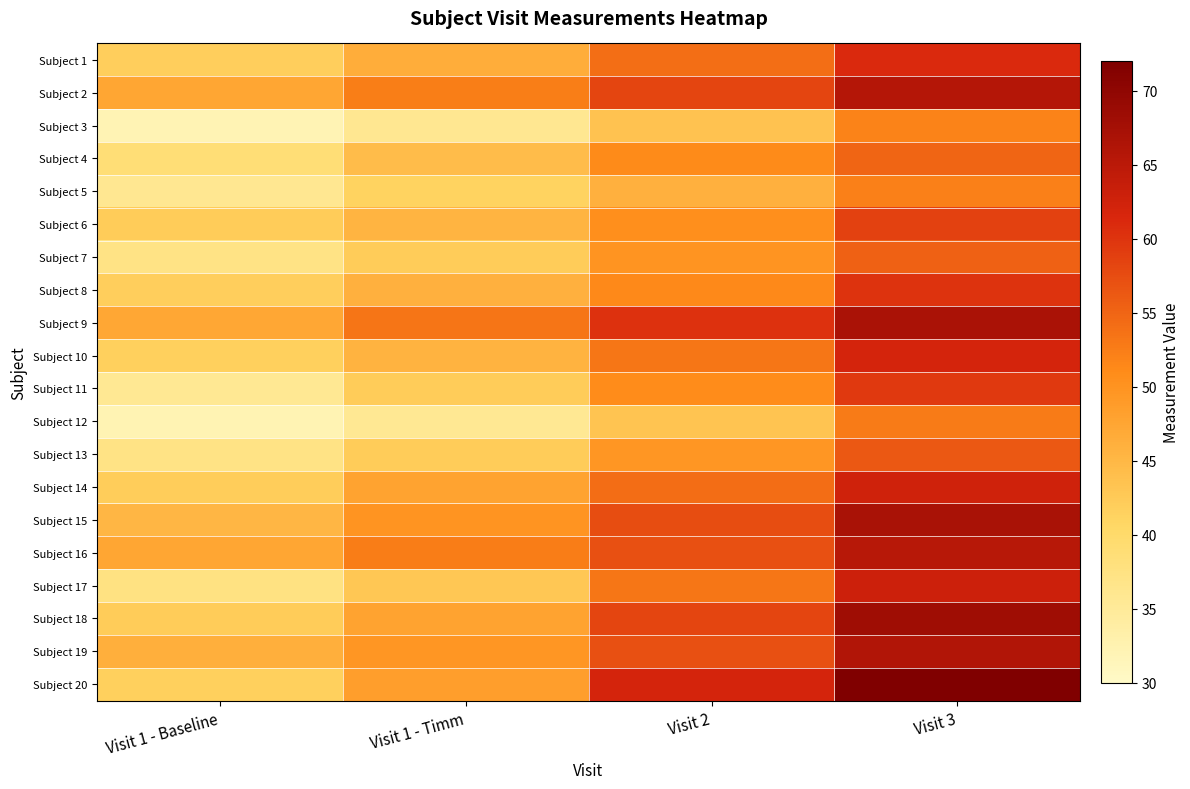

Reading left to right, extract all data points from this chart.

Subject 1: Visit 1 - Baseline=41.8	Visit 1 - Timm=46.6	Visit 2=54.1	Visit 3=61.1
Subject 2: Visit 1 - Baseline=47.6	Visit 1 - Timm=52.5	Visit 2=58.4	Visit 3=65.7
Subject 3: Visit 1 - Baseline=32.1	Visit 1 - Timm=35.8	Visit 2=43.6	Visit 3=51.8
Subject 4: Visit 1 - Baseline=38.8	Visit 1 - Timm=44.4	Visit 2=51.1	Visit 3=55.1
Subject 5: Visit 1 - Baseline=35.9	Visit 1 - Timm=41.3	Visit 2=46.0	Visit 3=52.2
Subject 6: Visit 1 - Baseline=42.2	Visit 1 - Timm=45.4	Visit 2=50.5	Visit 3=58.6
Subject 7: Visit 1 - Baseline=37.2	Visit 1 - Timm=42.2	Visit 2=49.9	Visit 3=55.4
Subject 8: Visit 1 - Baseline=41.9	Visit 1 - Timm=46.1	Visit 2=51.2	Visit 3=60.1
Subject 9: Visit 1 - Baseline=47.3	Visit 1 - Timm=53.3	Visit 2=60.3	Visit 3=66.8
Subject 10: Visit 1 - Baseline=41.7	Visit 1 - Timm=45.7	Visit 2=53.2	Visit 3=61.8
Subject 11: Visit 1 - Baseline=35.6	Visit 1 - Timm=42.2	Visit 2=50.8	Visit 3=59.4
Subject 12: Visit 1 - Baseline=32.2	Visit 1 - Timm=35.7	Visit 2=43.3	Visit 3=52.7
Subject 13: Visit 1 - Baseline=37.1	Visit 1 - Timm=42.3	Visit 2=49.6	Visit 3=56.3
Subject 14: Visit 1 - Baseline=42.1	Visit 1 - Timm=47.9	Visit 2=54.1	Visit 3=62.6
Subject 15: Visit 1 - Baseline=45.2	Visit 1 - Timm=50.0	Visit 2=57.5	Visit 3=67.0
Subject 16: Visit 1 - Baseline=47.4	Visit 1 - Timm=52.5	Visit 2=57.2	Visit 3=65.4
Subject 17: Visit 1 - Baseline=37.4	Visit 1 - Timm=42.8	Visit 2=53.1	Visit 3=62.8
Subject 18: Visit 1 - Baseline=42.1	Visit 1 - Timm=47.8	Visit 2=58.4	Visit 3=68.1
Subject 19: Visit 1 - Baseline=46.2	Visit 1 - Timm=49.6	Visit 2=57.2	Visit 3=66.0
Subject 20: Visit 1 - Baseline=41.7	Visit 1 - Timm=48.4	Visit 2=61.8	Visit 3=71.8